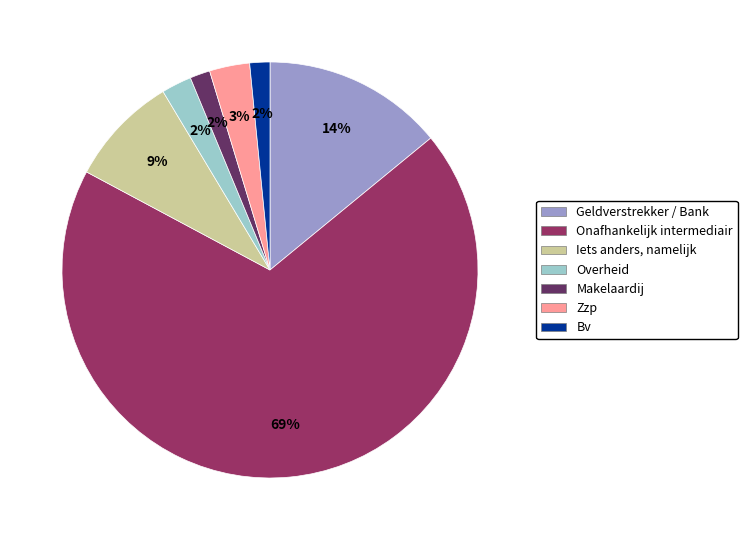

To the nearest percent, what is the average slice percentage?

14%